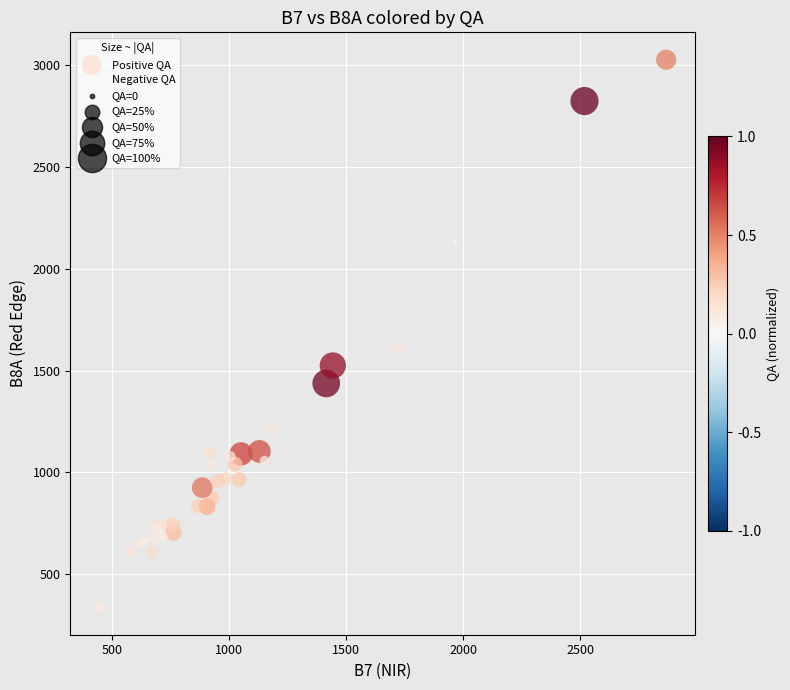

What Y value in the scatter plot is closest to 1682?

1615